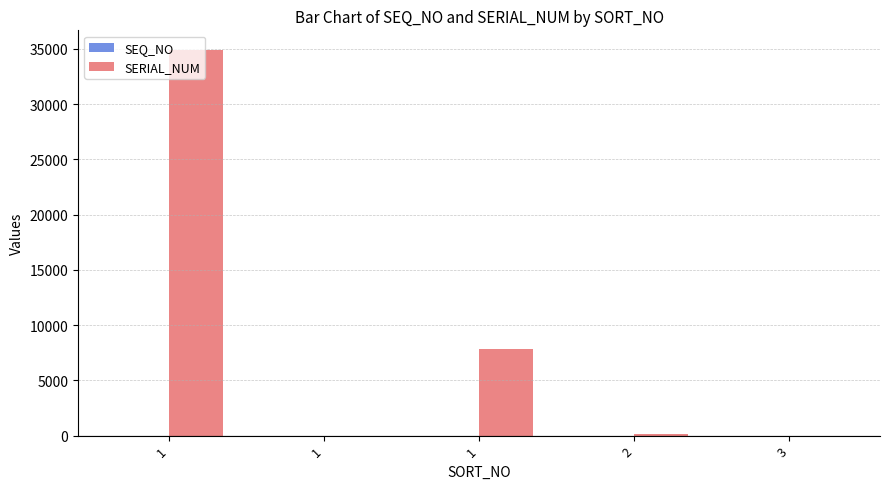

Are the bars horizontal?

No